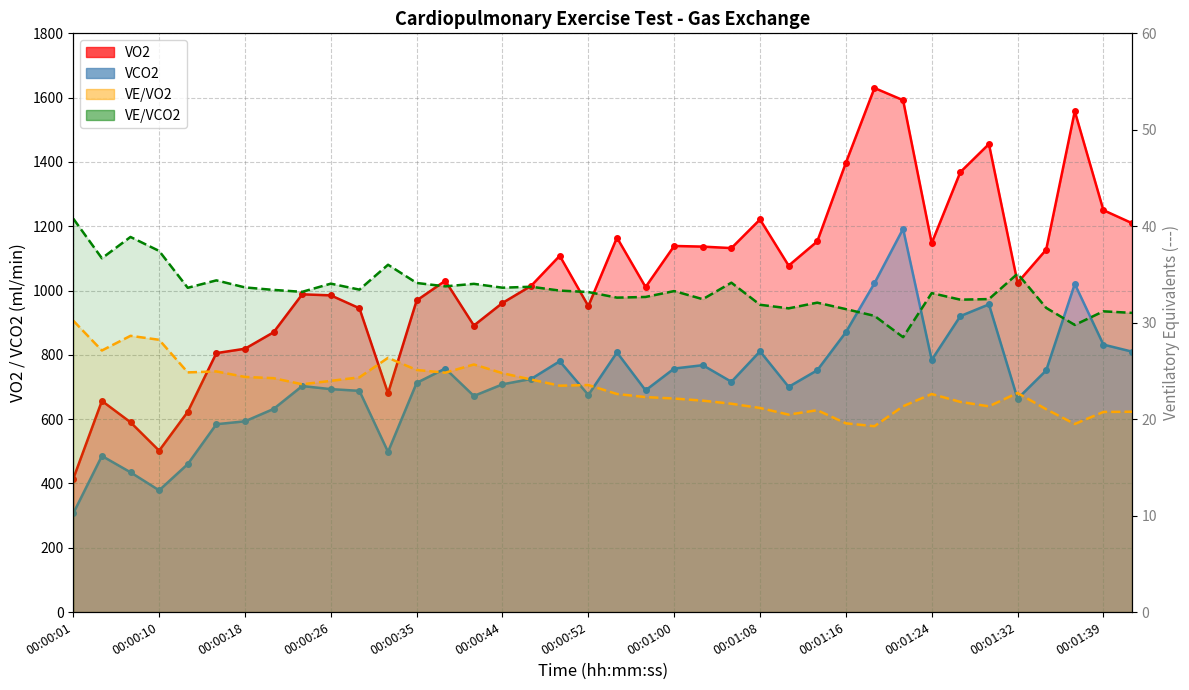

What is the value of the VE/VCO2 point at the 29th from the left?

30.7